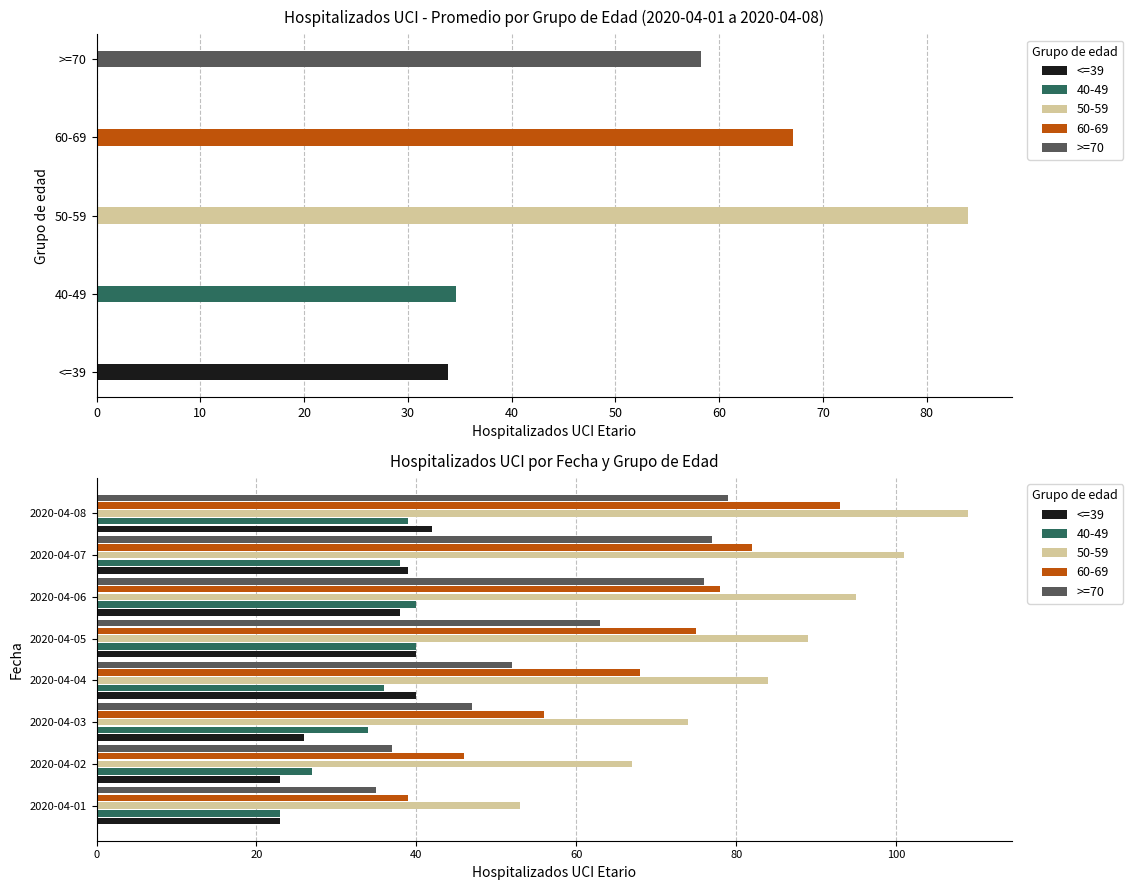

Between 2020-04-01 and 2020-04-04, which is larger?

2020-04-04